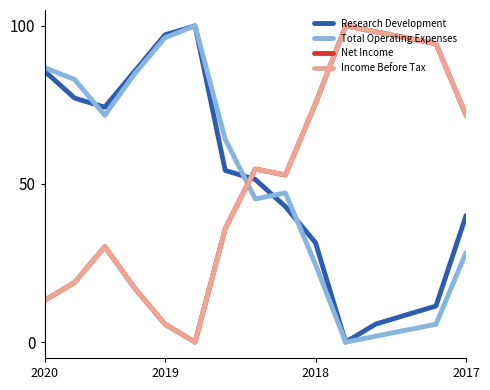

At which category is the sum across all series the highest?

2017